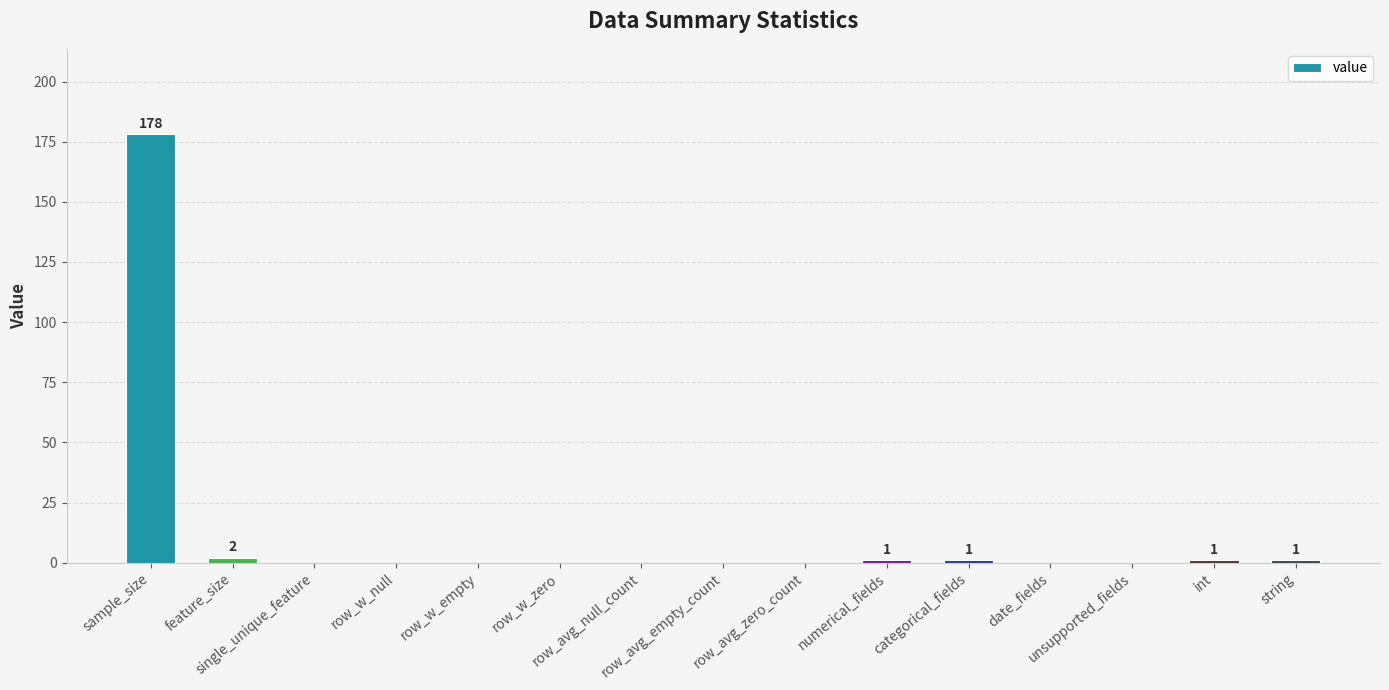

What is the greatest value displayed?

178